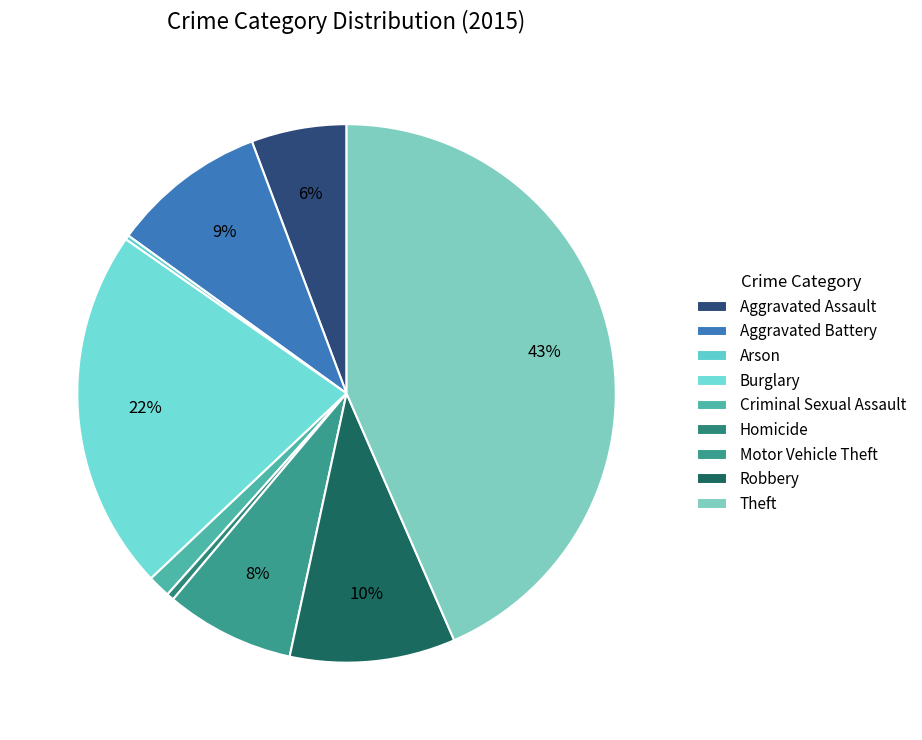

Is Robbery the majority of the pie?

No